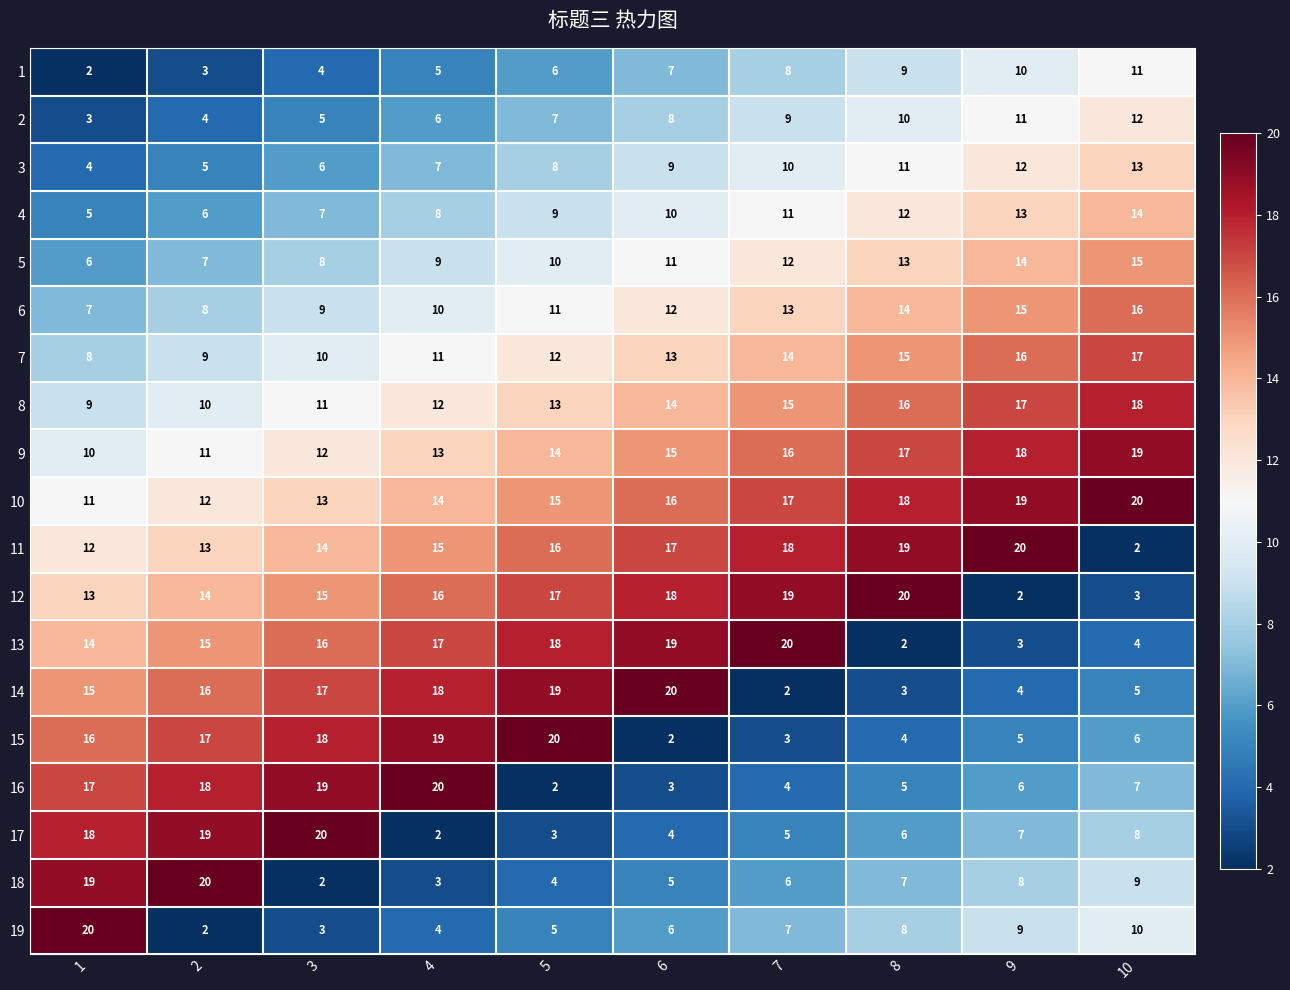

What is the difference between the maximum and second lowest values in the 4 series?

8